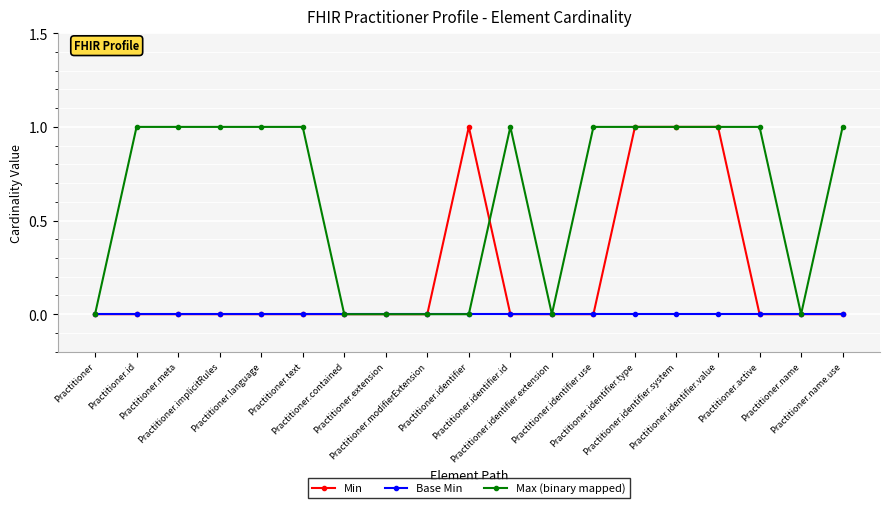

What is the label of the 6th point from the right?

Practitioner.identifier.type